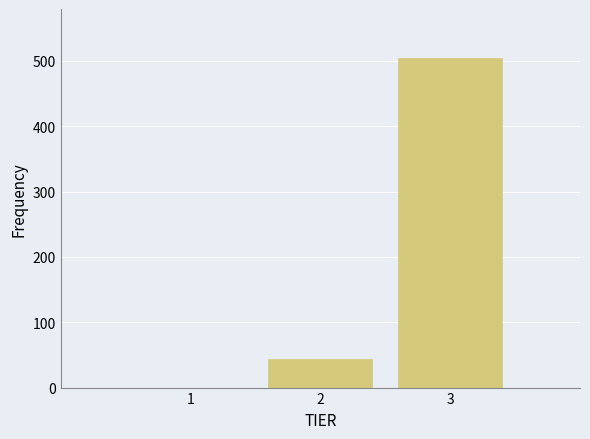

Reading left to right, extract all data points from this chart.

1=0	2=43	3=504